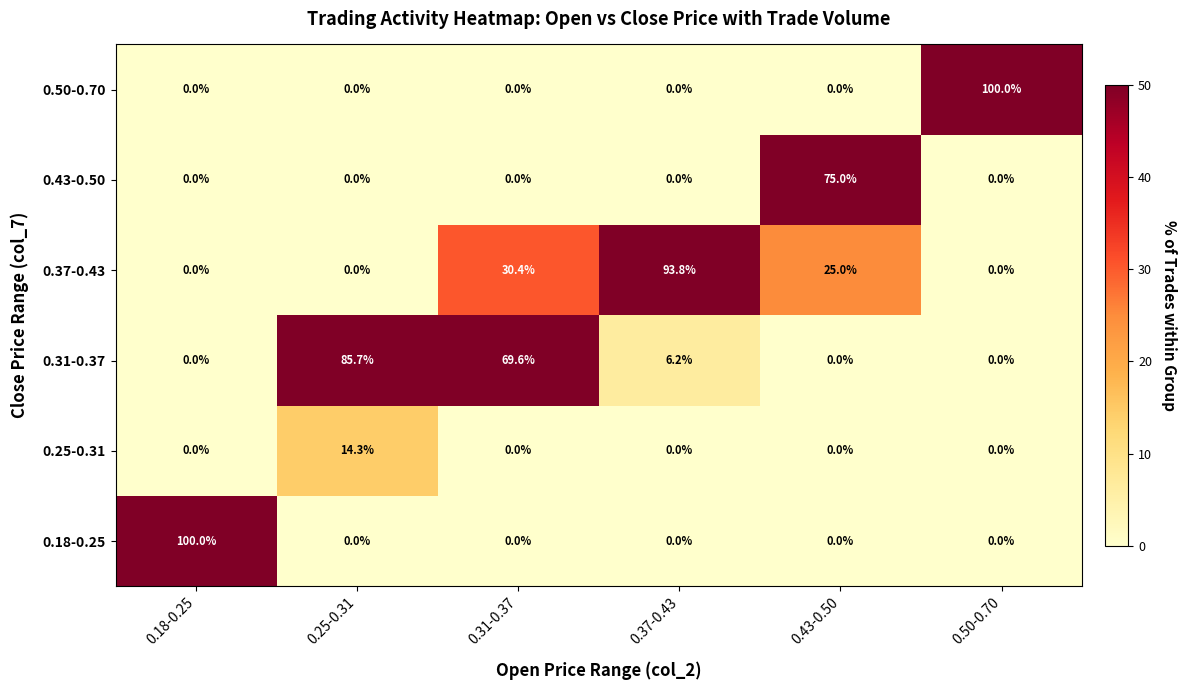

True or false: 0.37-0.43 has a value of 0.0 at 0.50-0.70.

True